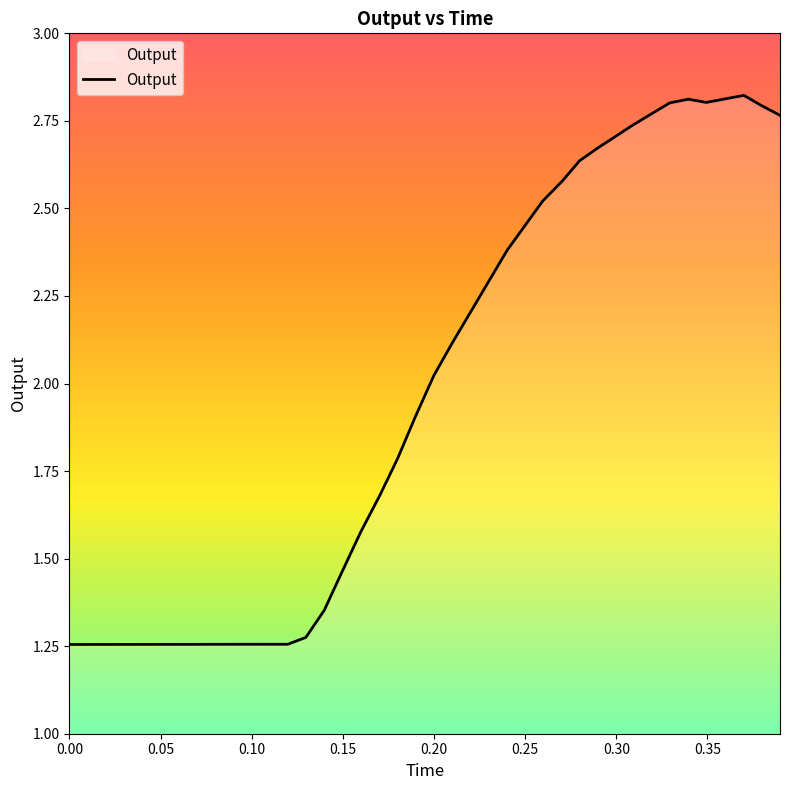

What is the maximum value shown in the chart?

2.8